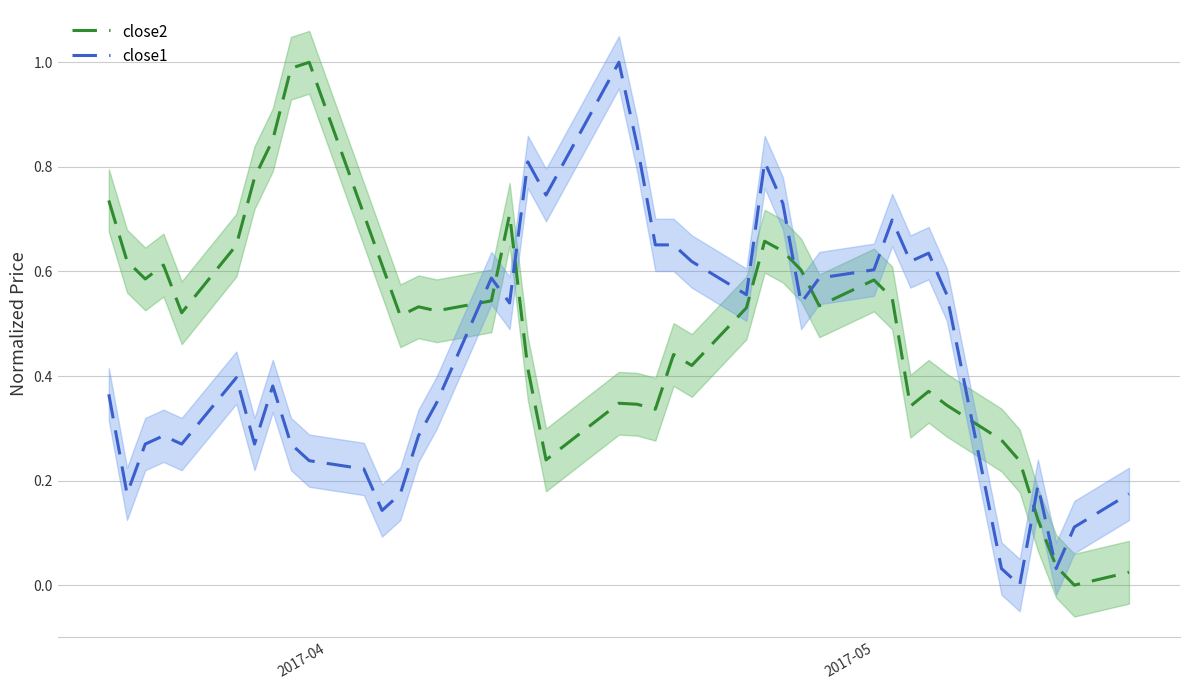

In close2, how many points are higher than both neighbors (excluding endpoints)?

9